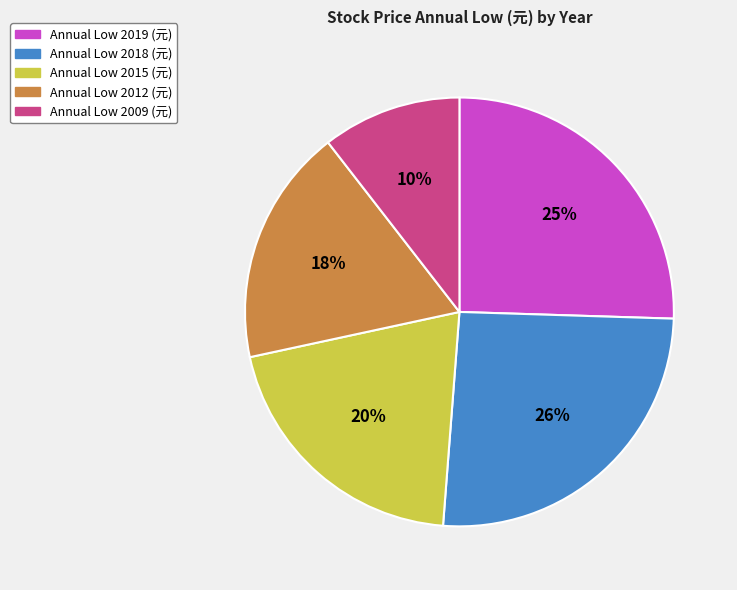

To the nearest percent, what is the average slice percentage?

20%